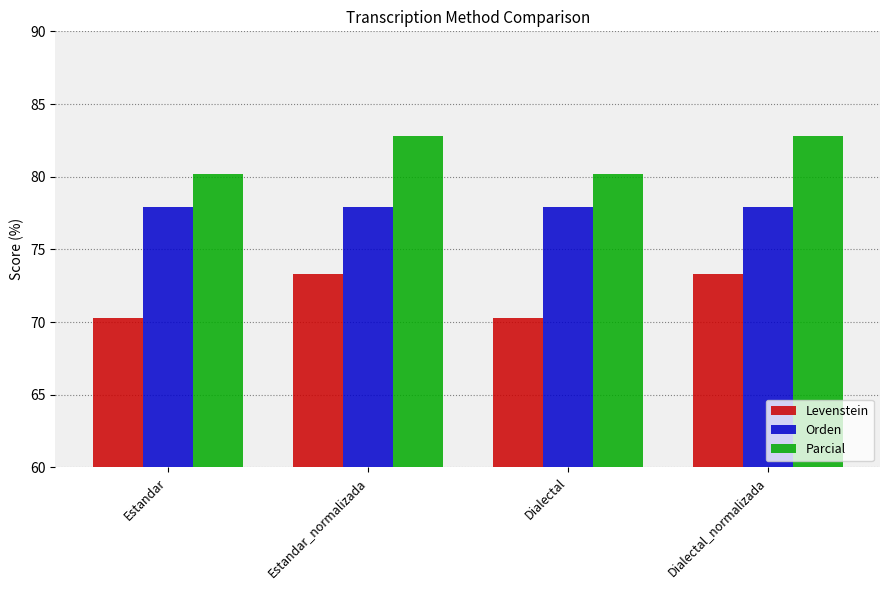

True or false: Parcial has a value of 117.9 at Dialectal.

False